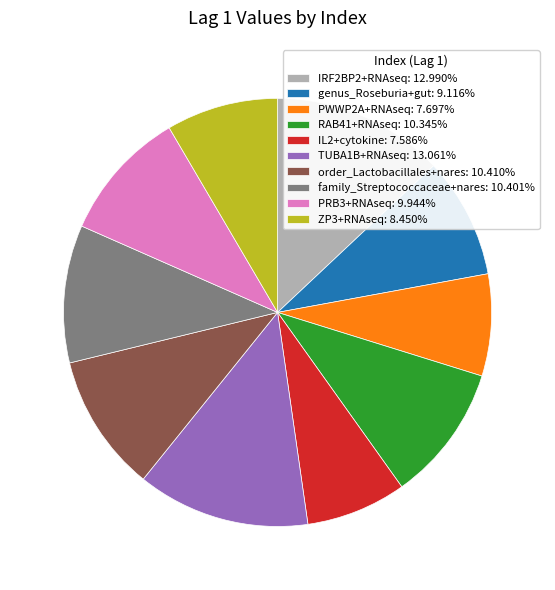

Combined, do family_Streptococcaceae+nares: 10.401% and PWWP2A+RNAseq: 7.697% account for over 50%?

No